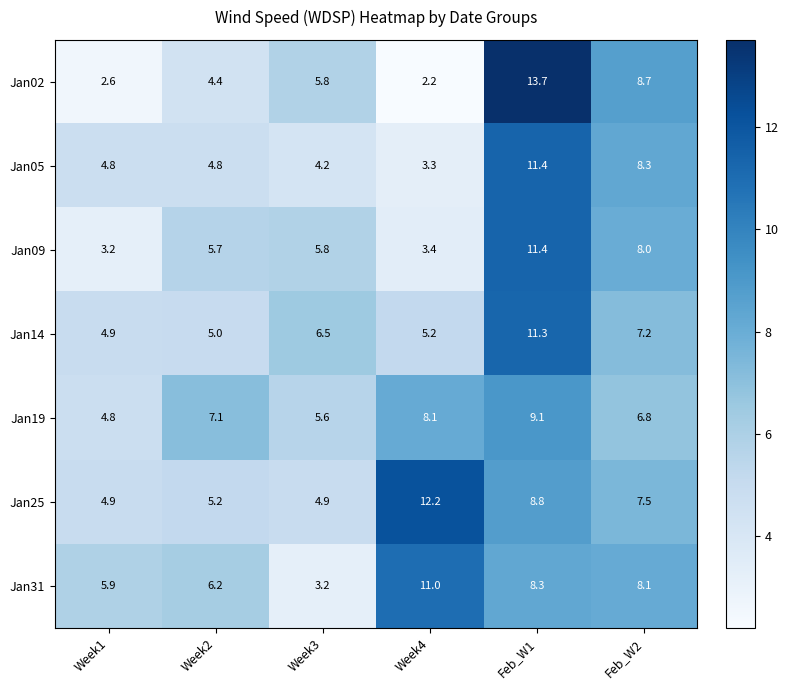

At how many categories does at least one series exceed 5?

6